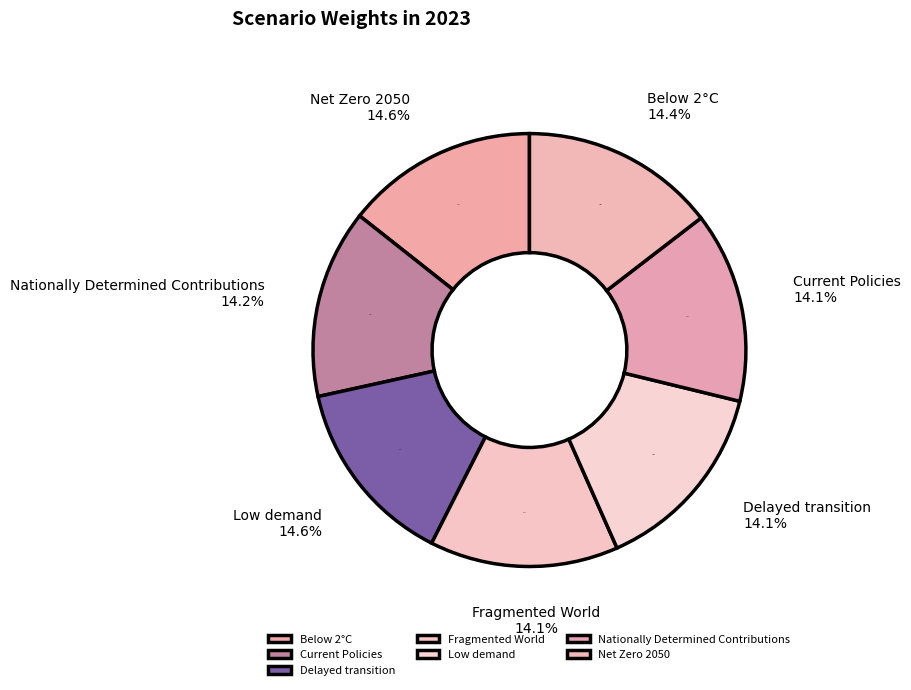

Is it true that Fragmented World is 14% of the pie?

True